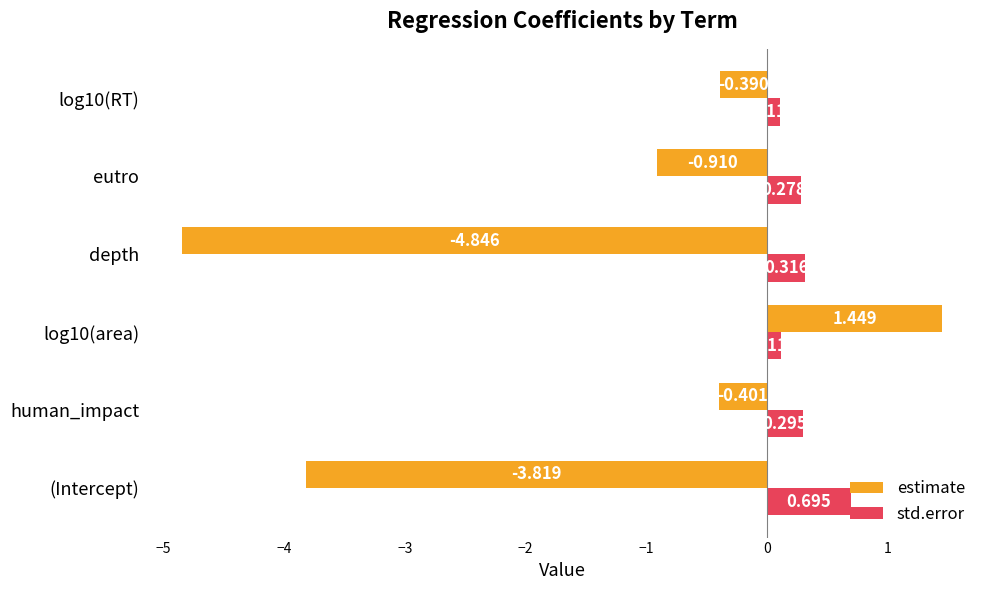

At which label is estimate closest to -1?

eutro